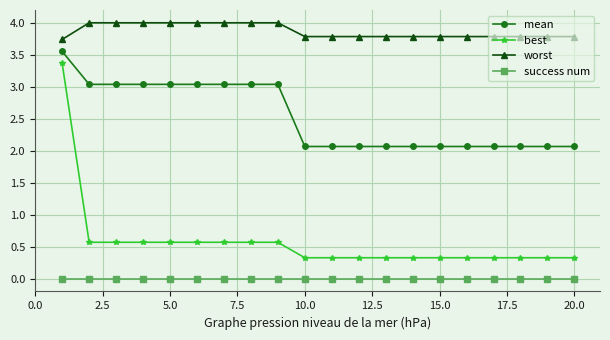

What is the value of the mean point at the 11th from the left?

2.1